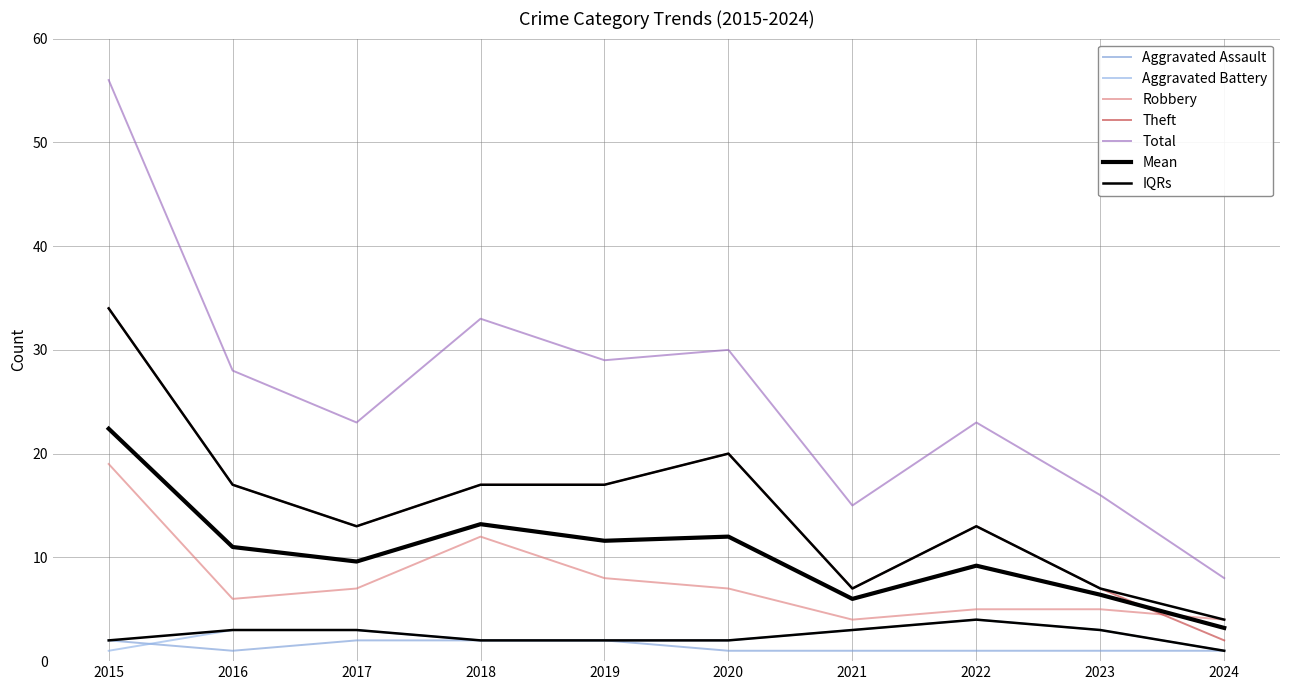

At 2022, list the series in order from largest to smallest.

Total, Theft, Robbery, Aggravated Battery, Aggravated Assault